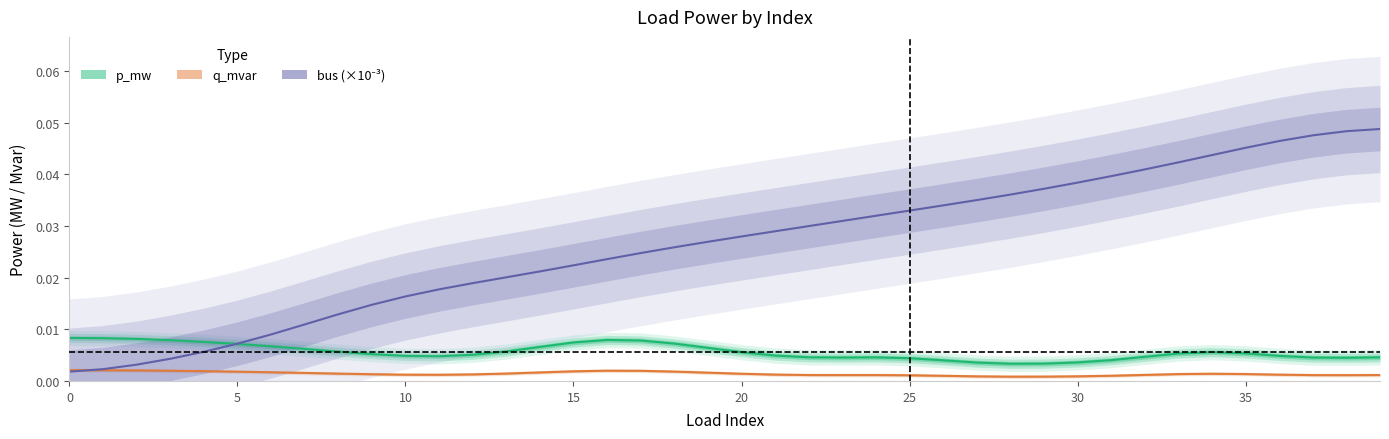

Which series has the largest range (max minus min)?

bus (×10⁻³)